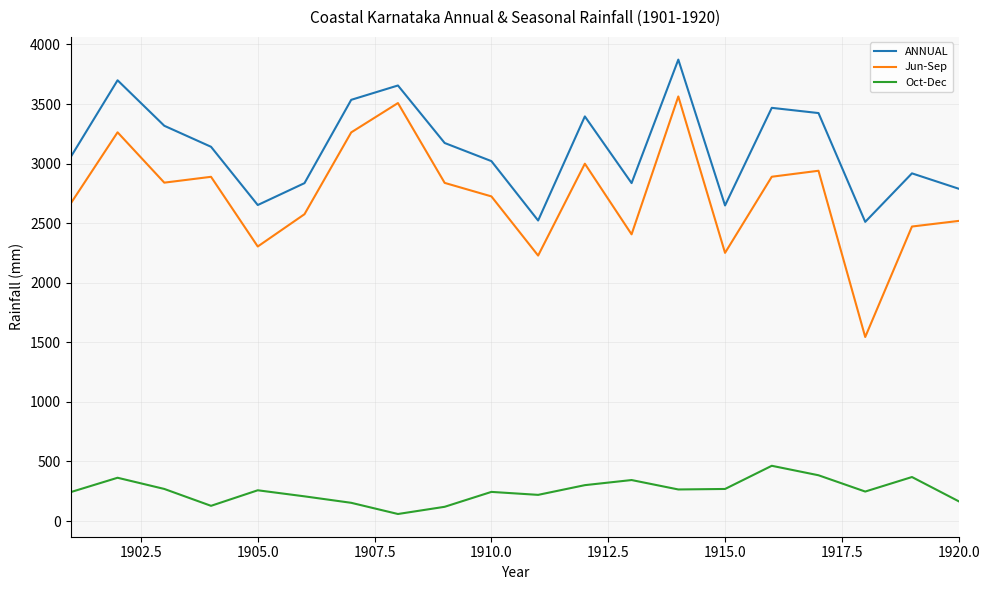

How many lines are shown in the chart?

3